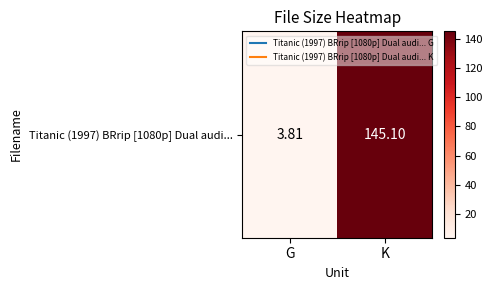

Reading left to right, extract all data points from this chart.

G=3.8	K=145.1